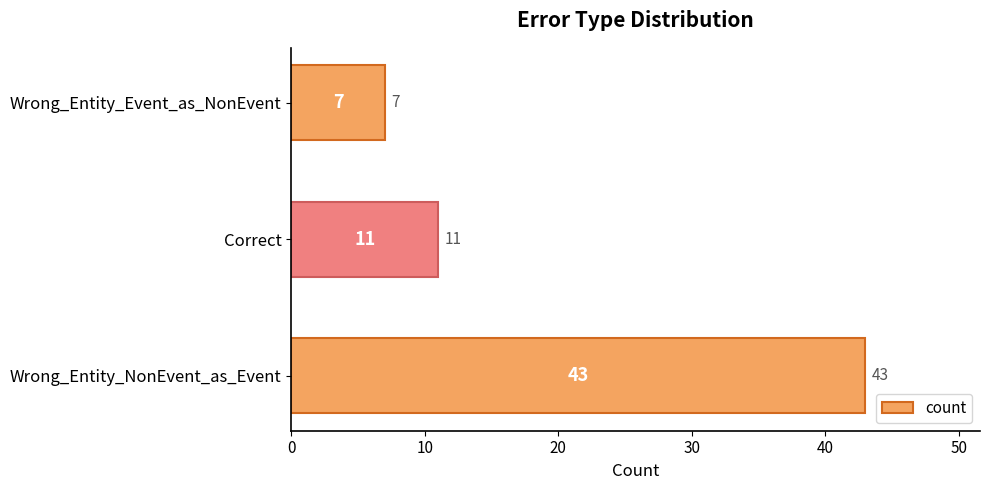

How many data points are less than 11?

1